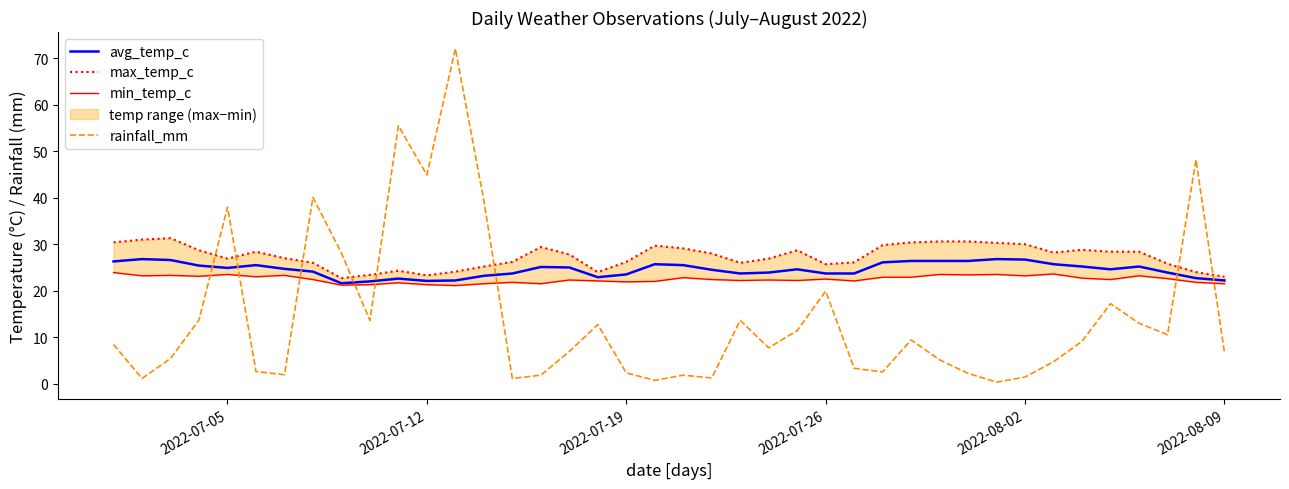

What is the difference between the maximum and minimum values in the rainfall_mm series?

71.8